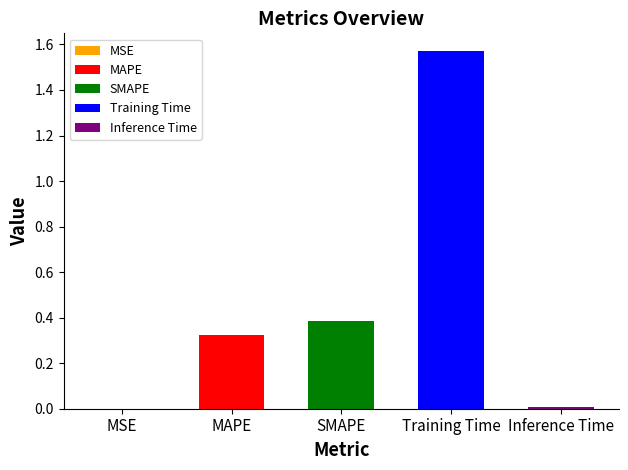

List the labels in order of value, largest first.

Training Time, SMAPE, MAPE, Inference Time, MSE